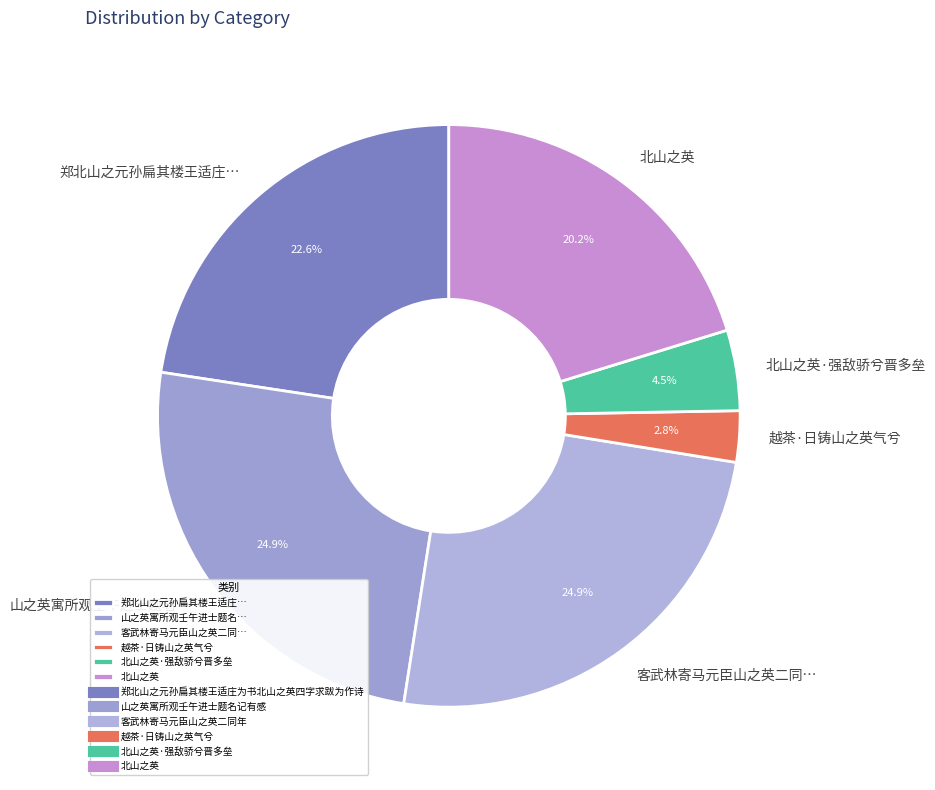

Which slice is the smallest?

越茶·日铸山之英气兮